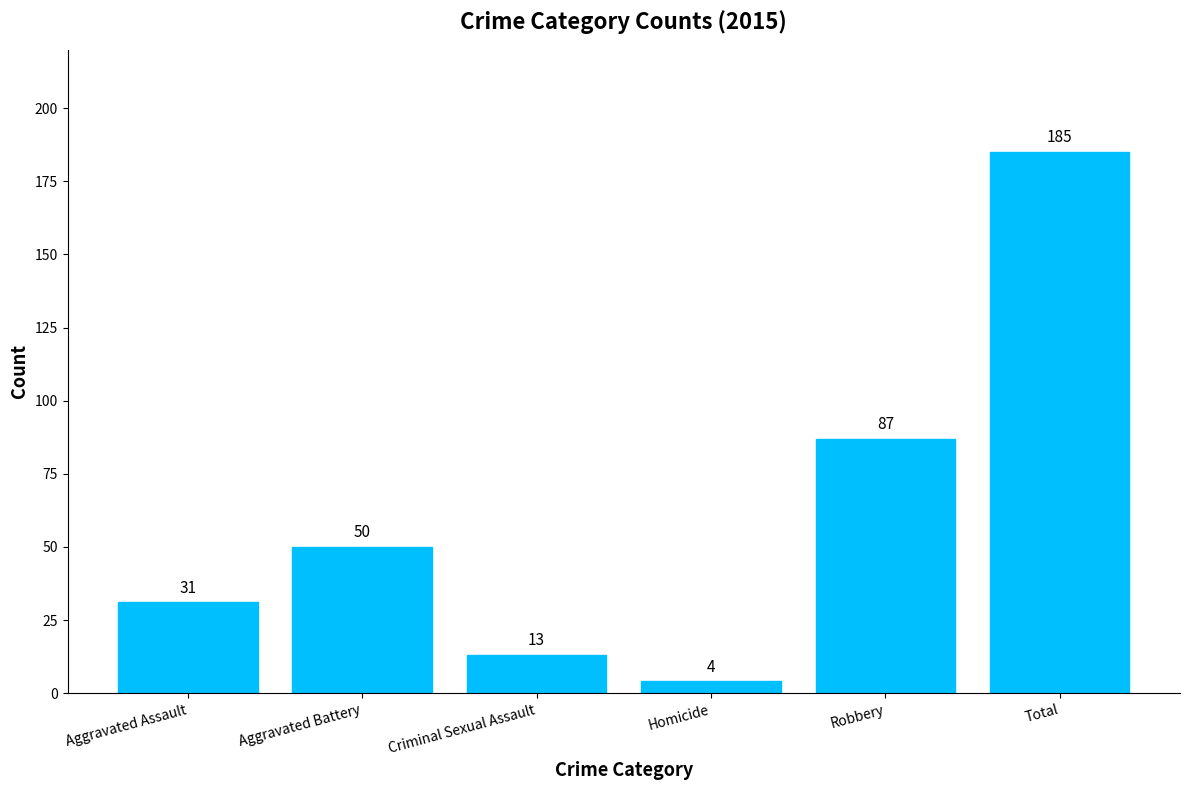

Where is the data nearest to the value 94?

Robbery